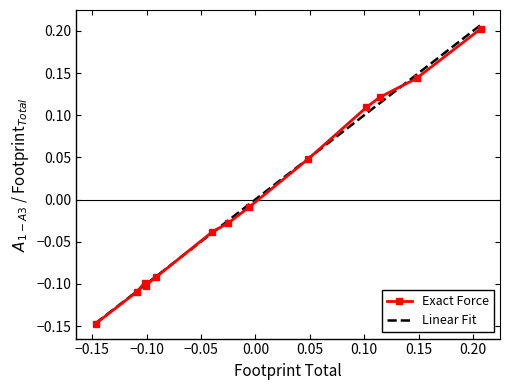

Count the number of categories in the chart.

13